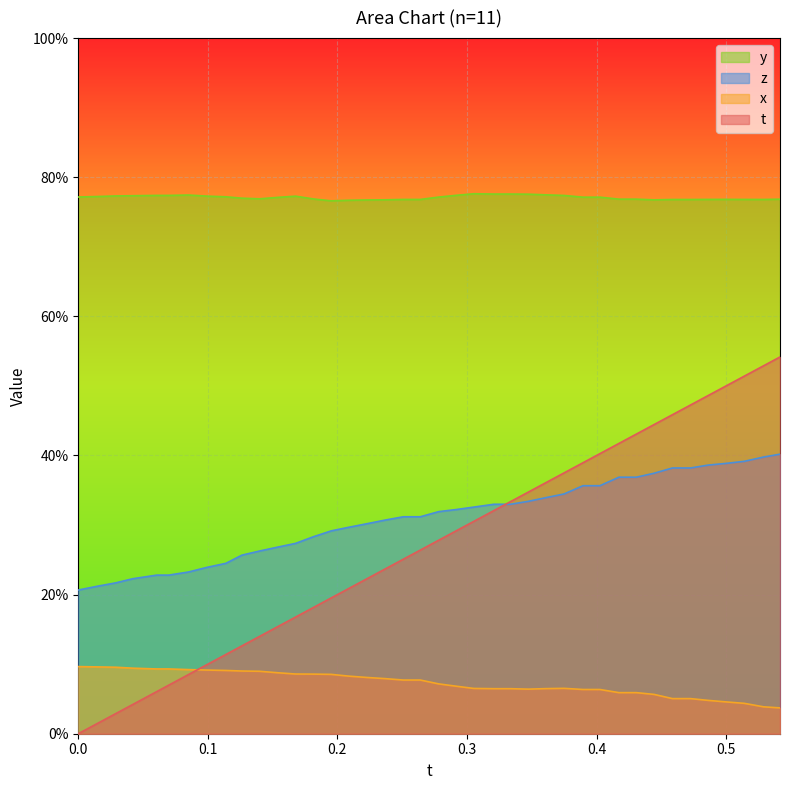

True or false: z and x intersect in this chart.

False